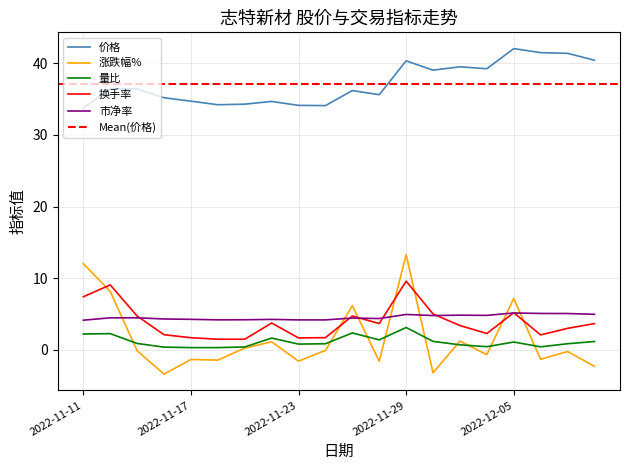

What is the spread (max minus min) of values at 2022-11-28?

37.2